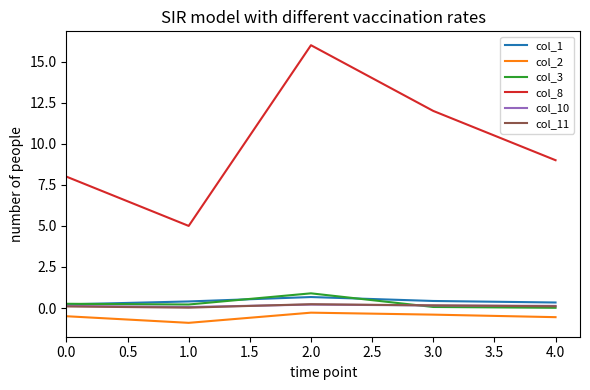

Which series has the largest total across all categories?

col_8